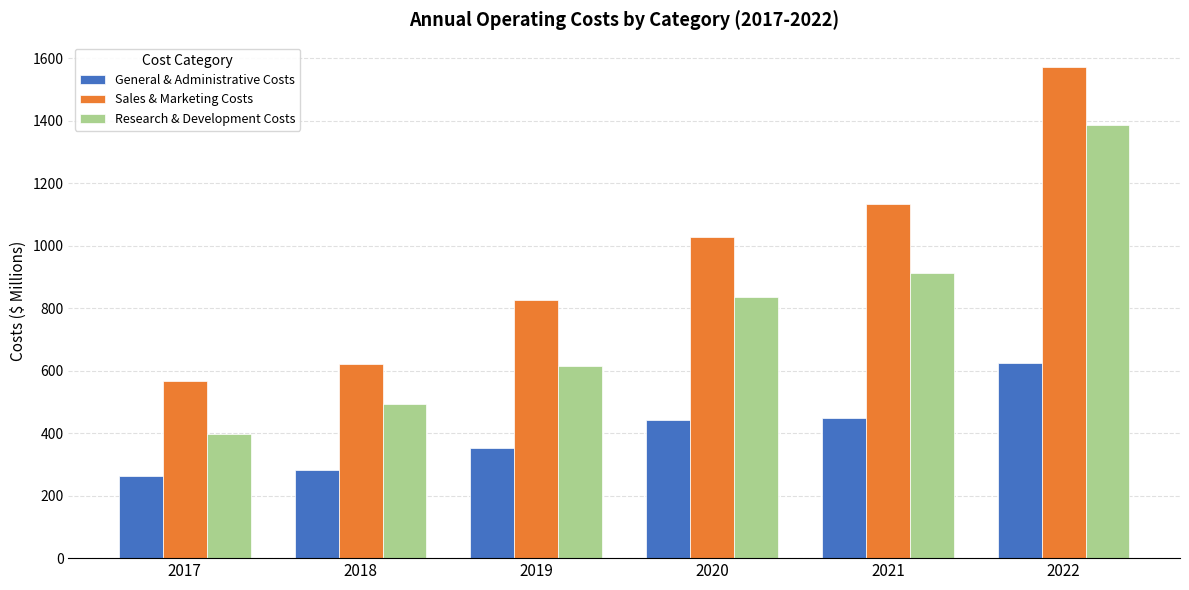

What is the maximum value for Research & Development Costs?

1387